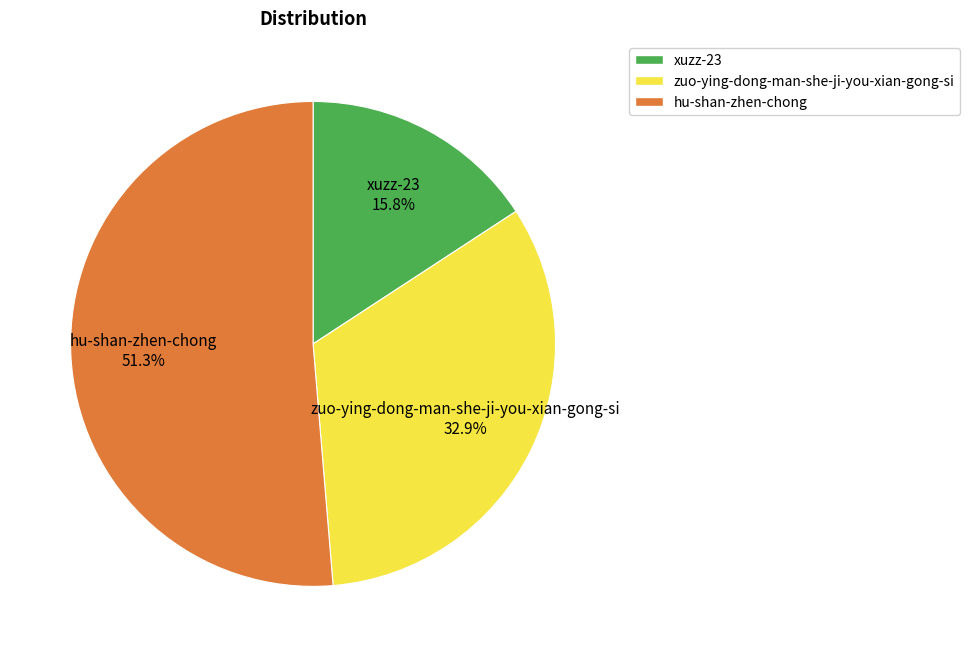

True or false: hu-shan-zhen-chong accounts for 46% of the total.

False